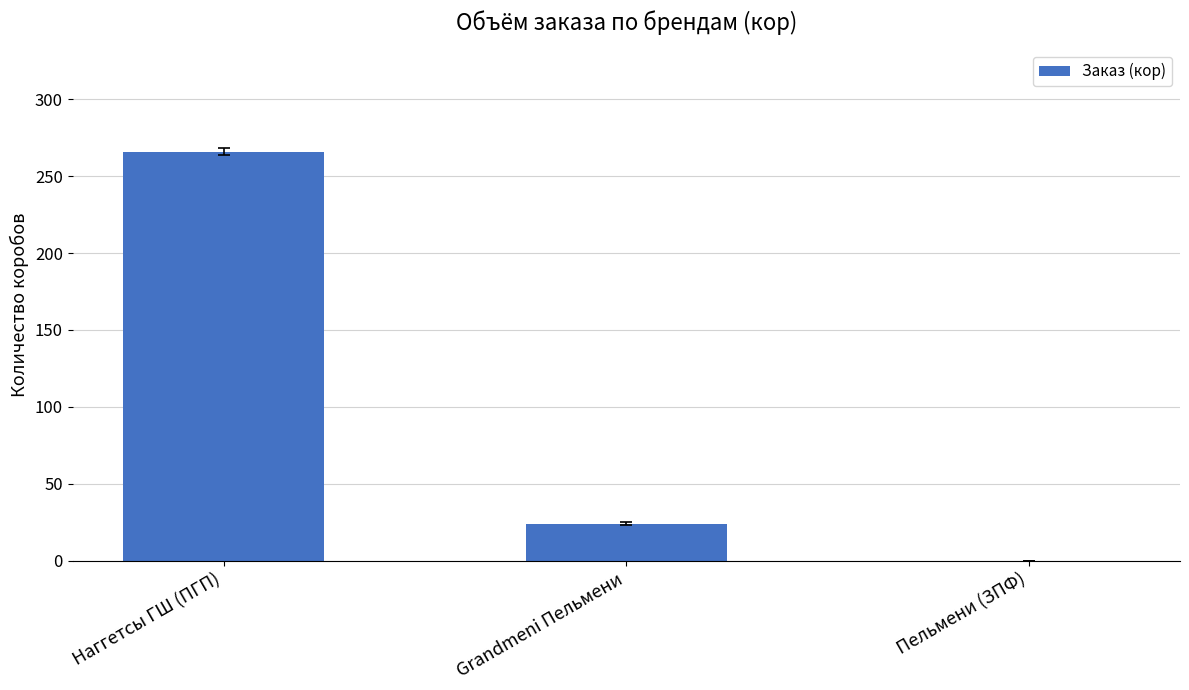

How many distinct data groups are displayed?

1